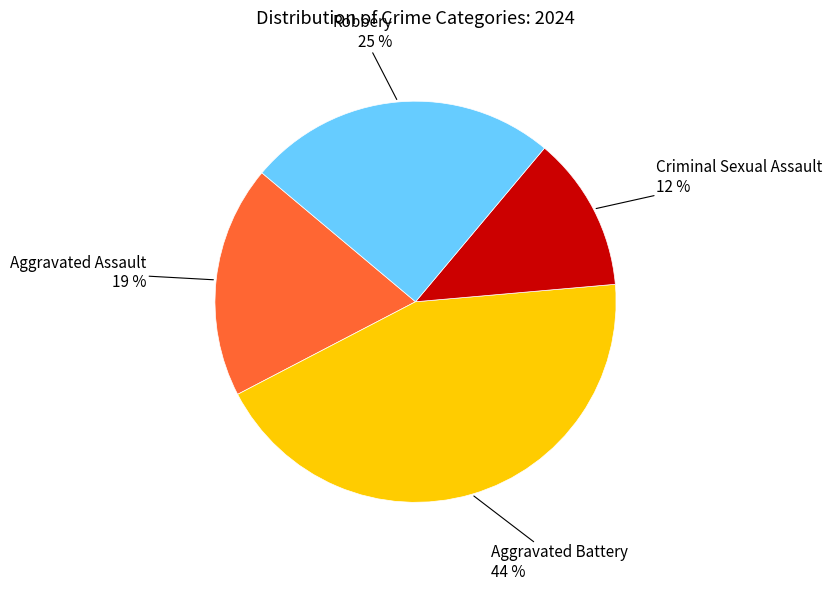

Is there any slice that represents more than half of the pie?

No